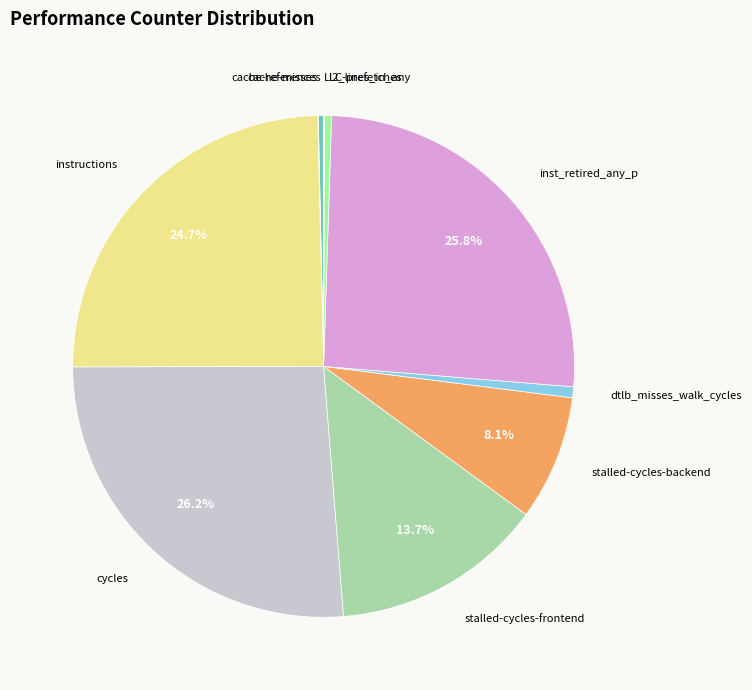

To the nearest percent, what percentage of the pie is stalled-cycles-frontend?

14%